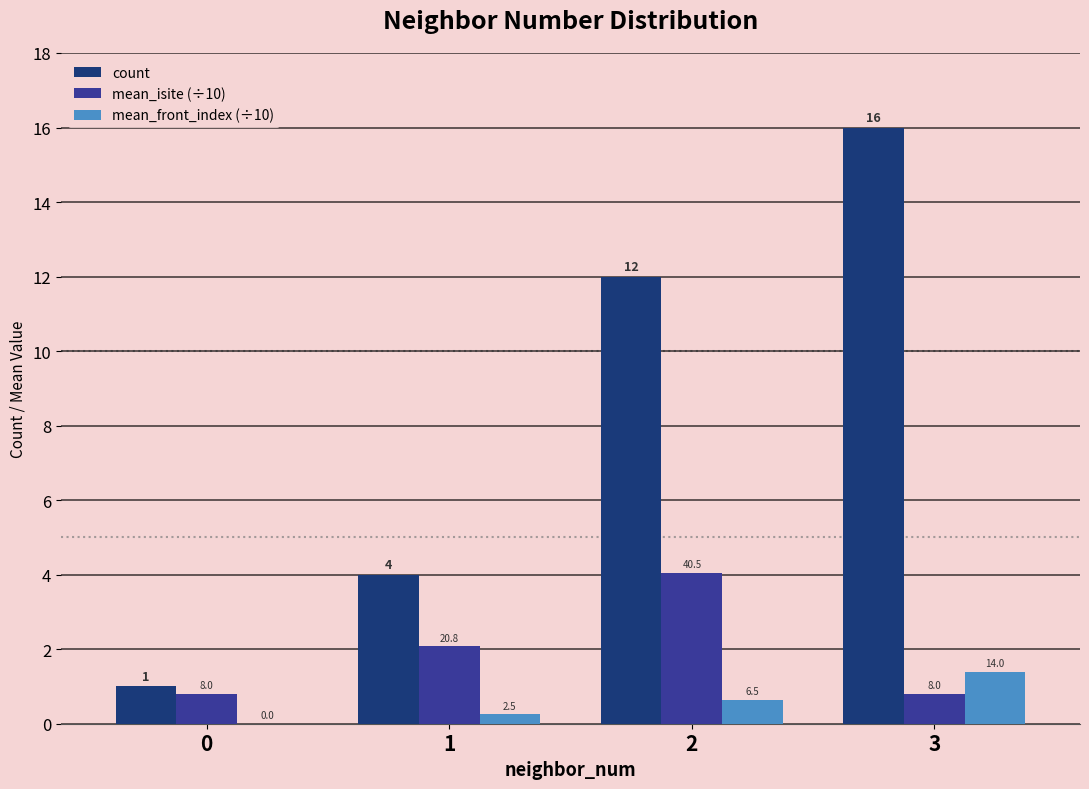

At which label does count first exceed 12?

3